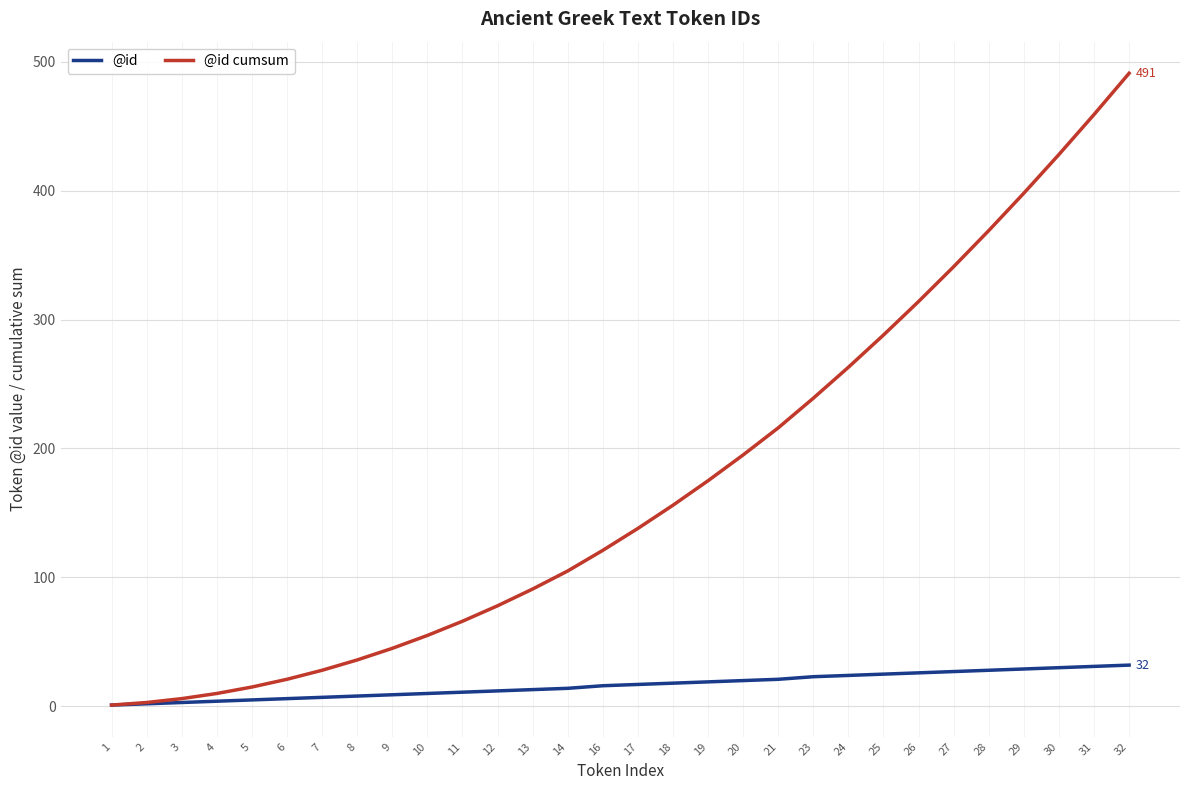

At which label does @id cumsum reach its peak?

32